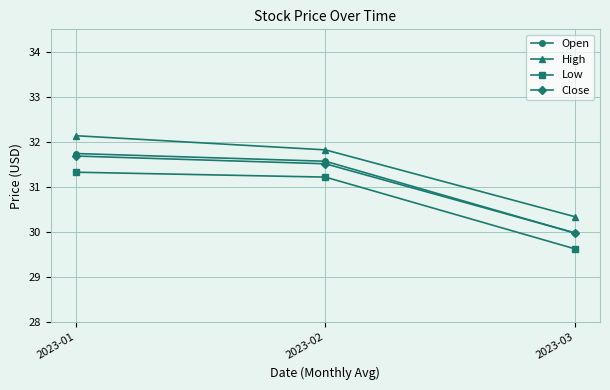

At 2023-01, list the series in order from largest to smallest.

High, Open, Close, Low